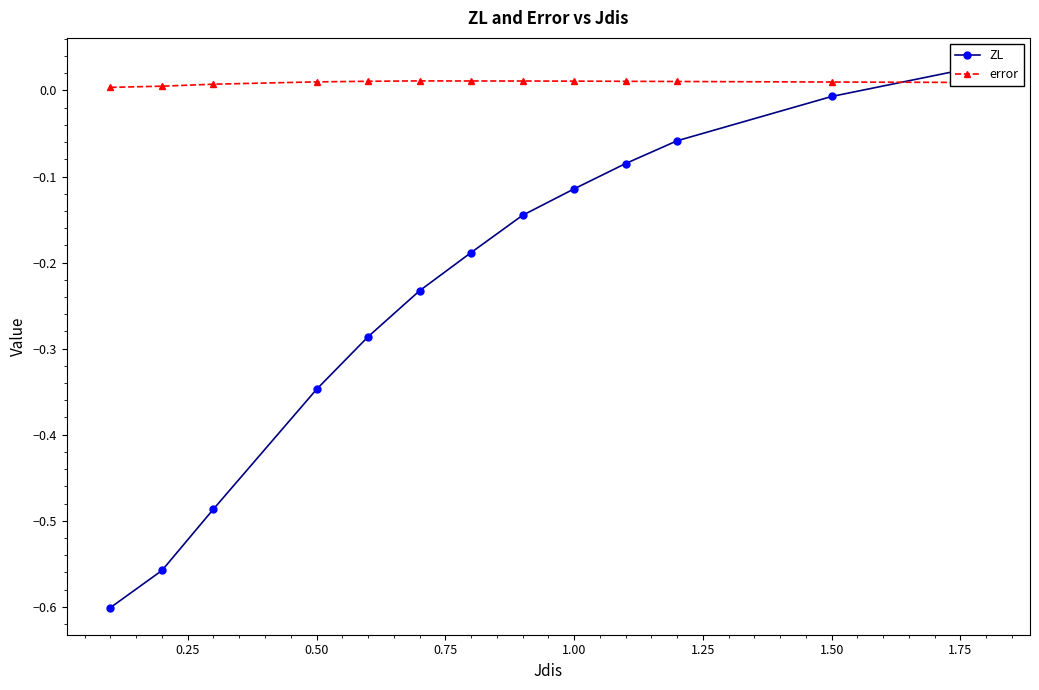

Which series has the largest total across all categories?

error